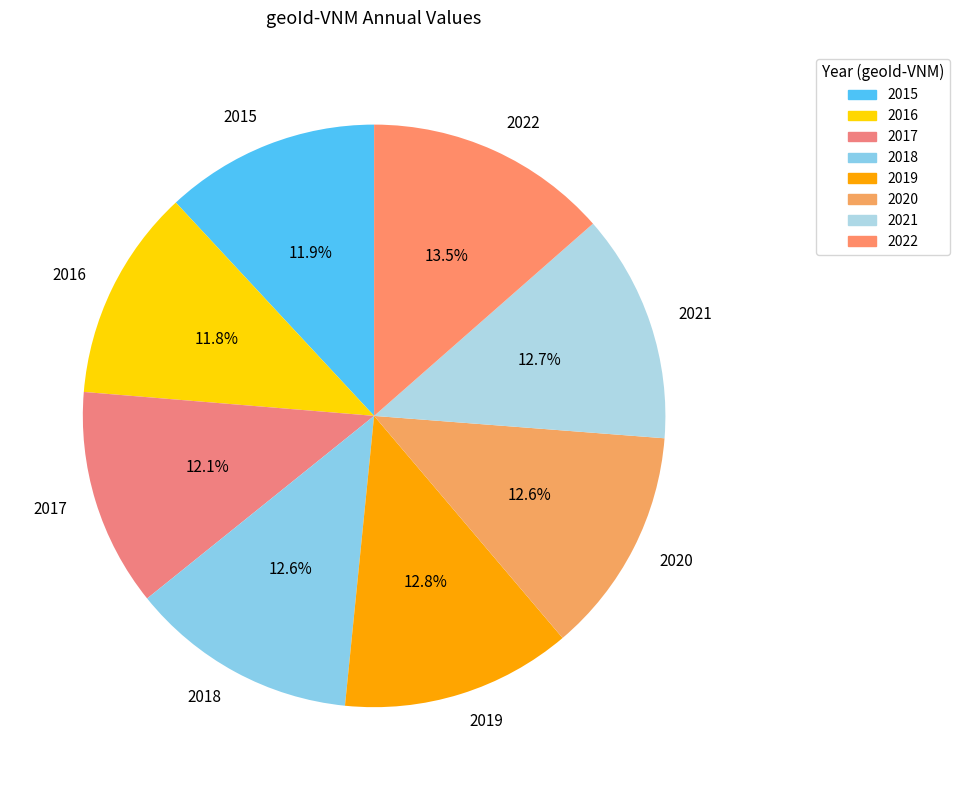

Approximately how many times larger is the value at 2019 compared to 2021?

1.0